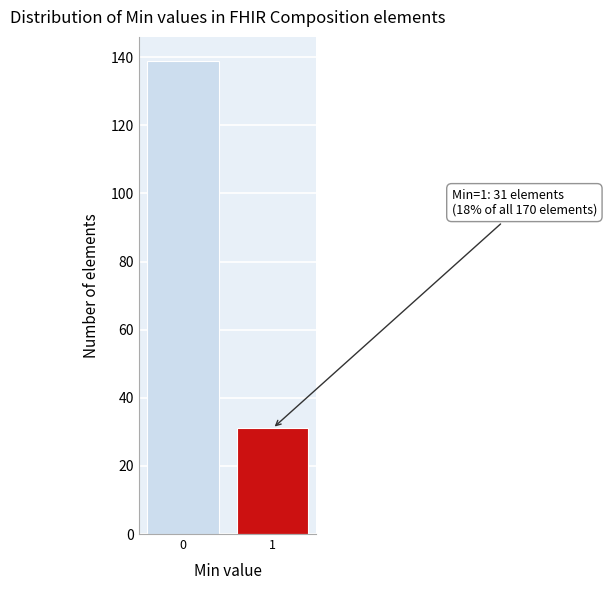

Reading left to right, extract all data points from this chart.

0=139	1=31